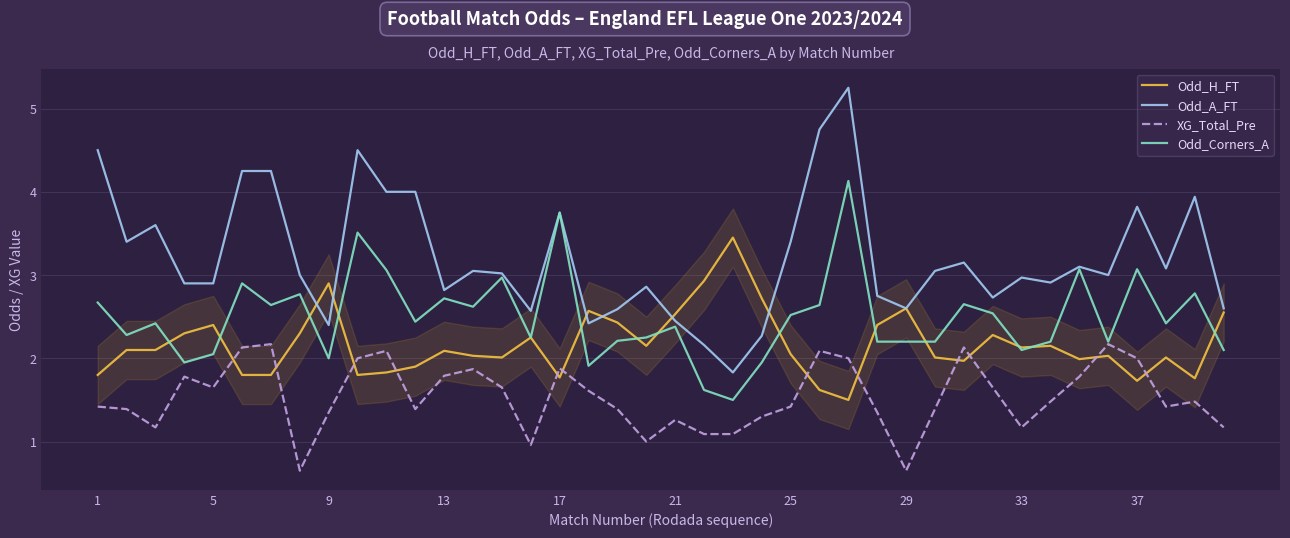

What is the average value of the Odd_Corners_A series?

2.5